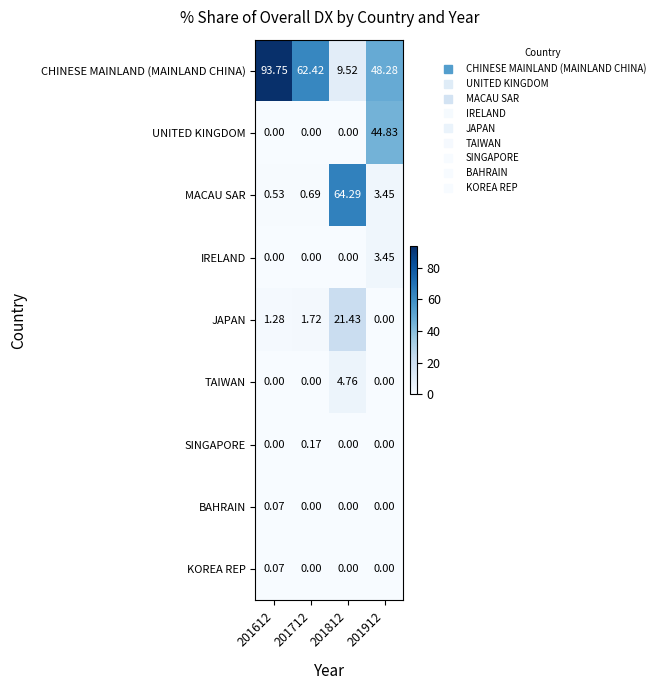

Which series has the widest spread of values?

CHINESE MAINLAND (MAINLAND CHINA)